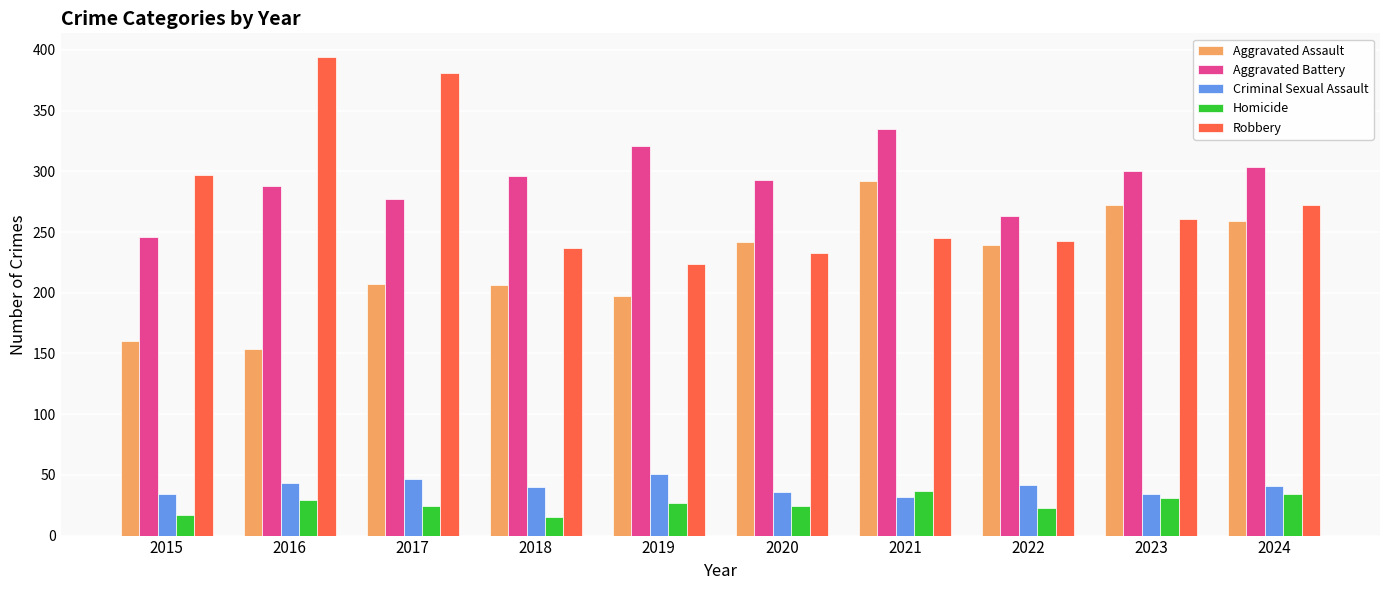

What are all the series names shown in the legend?

Aggravated Assault, Aggravated Battery, Criminal Sexual Assault, Homicide, Robbery